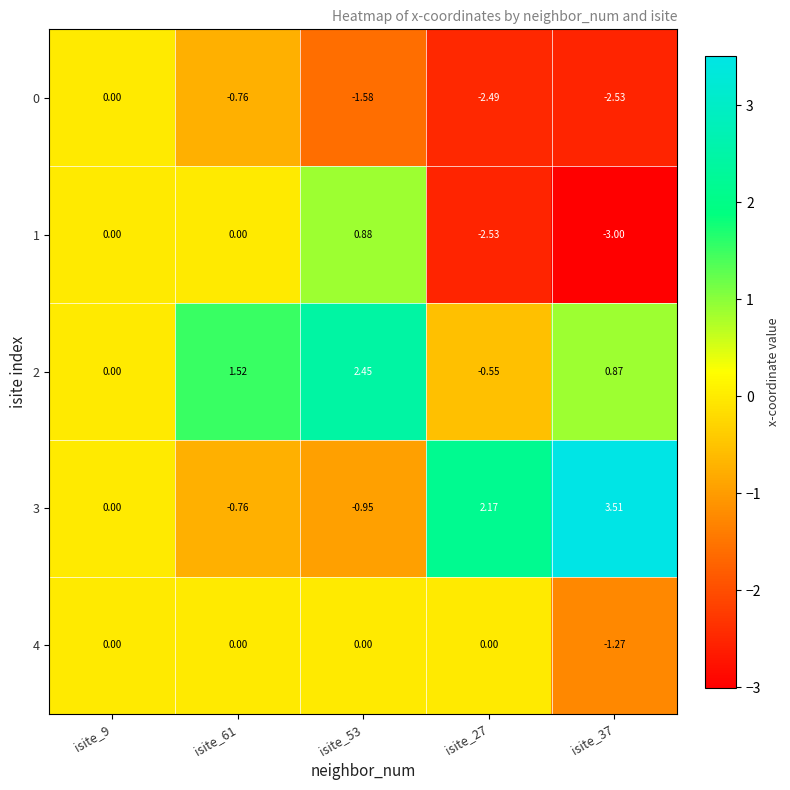

Reading right to left, transcribe all the data shown in this chart.

0: isite_37=-2.5	isite_27=-2.5	isite_53=-1.6	isite_61=-0.8	isite_9=0.0
1: isite_37=-3.0	isite_27=-2.5	isite_53=0.9	isite_61=0.0	isite_9=0.0
2: isite_37=0.9	isite_27=-0.6	isite_53=2.5	isite_61=1.5	isite_9=0.0
3: isite_37=3.5	isite_27=2.2	isite_53=-0.9	isite_61=-0.8	isite_9=0.0
4: isite_37=-1.3	isite_27=0.0	isite_53=0.0	isite_61=0.0	isite_9=0.0